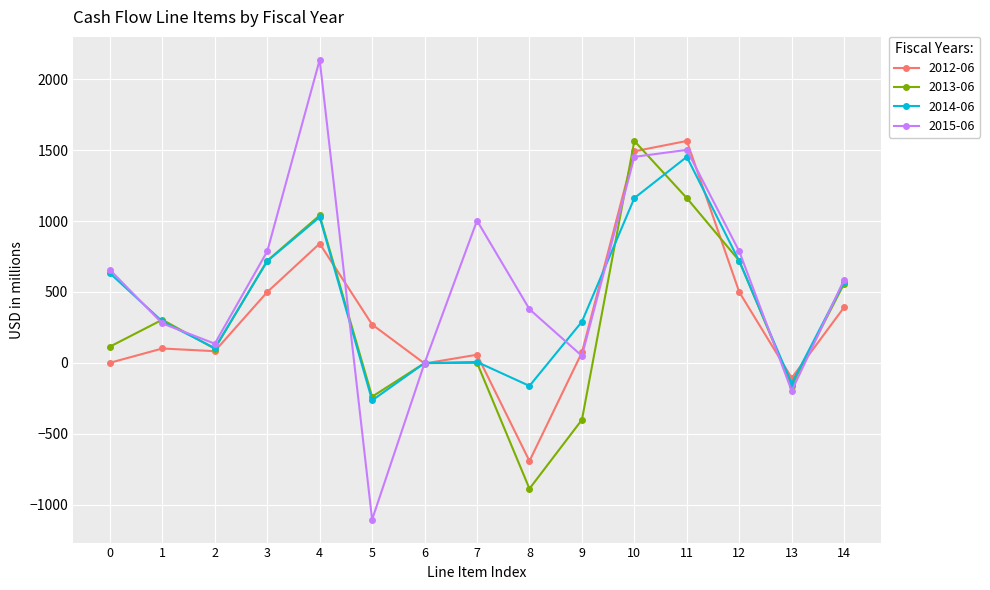

Between 8 and 11, which series saw the biggest shift?

2012-06